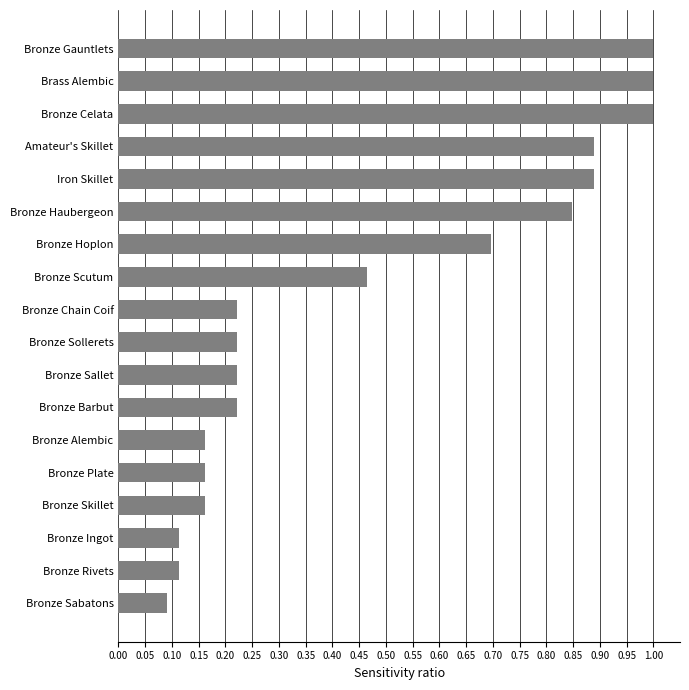

What is the change in value from Bronze Sollerets to Bronze Celata?

+0.8